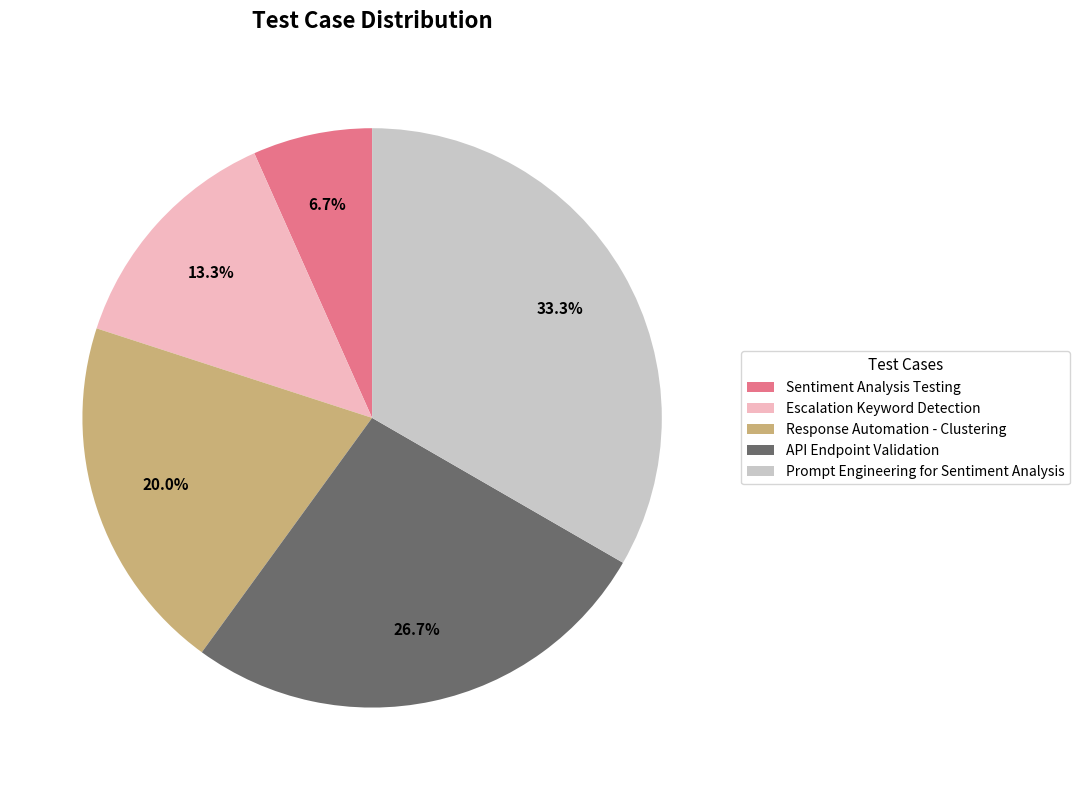

True or false: API Endpoint Validation accounts for 17% of the total.

False